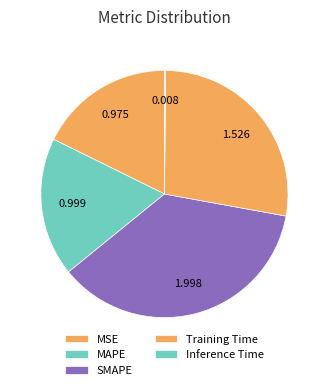

Between MSE and SMAPE, which is larger?

SMAPE